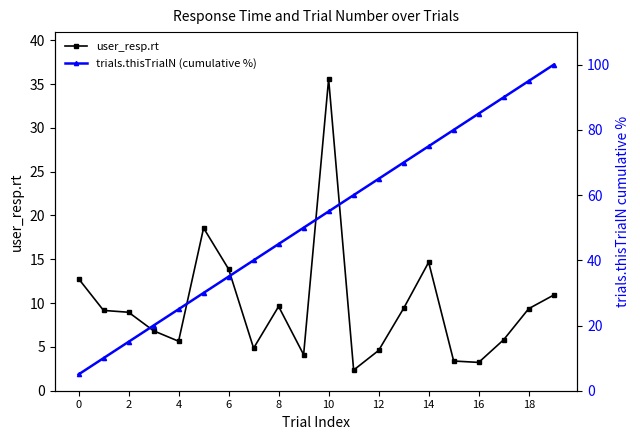

Rank the series by their average value, from highest to lowest.

trials.thisTrialN (cumulative %), user_resp.rt